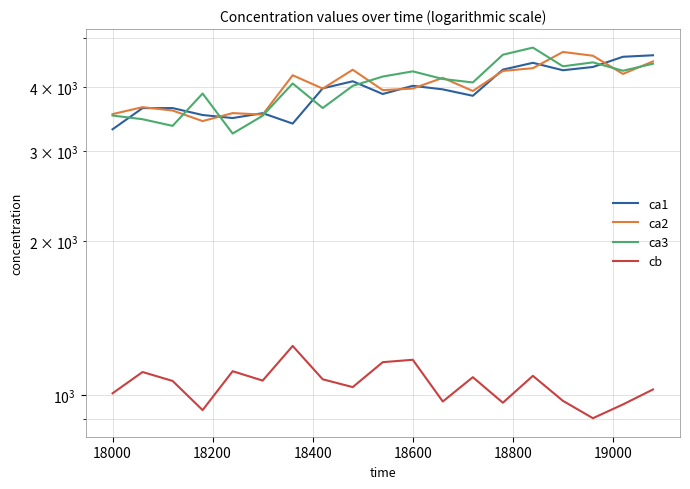

How many interior local peaks does the ca1 series have?

5